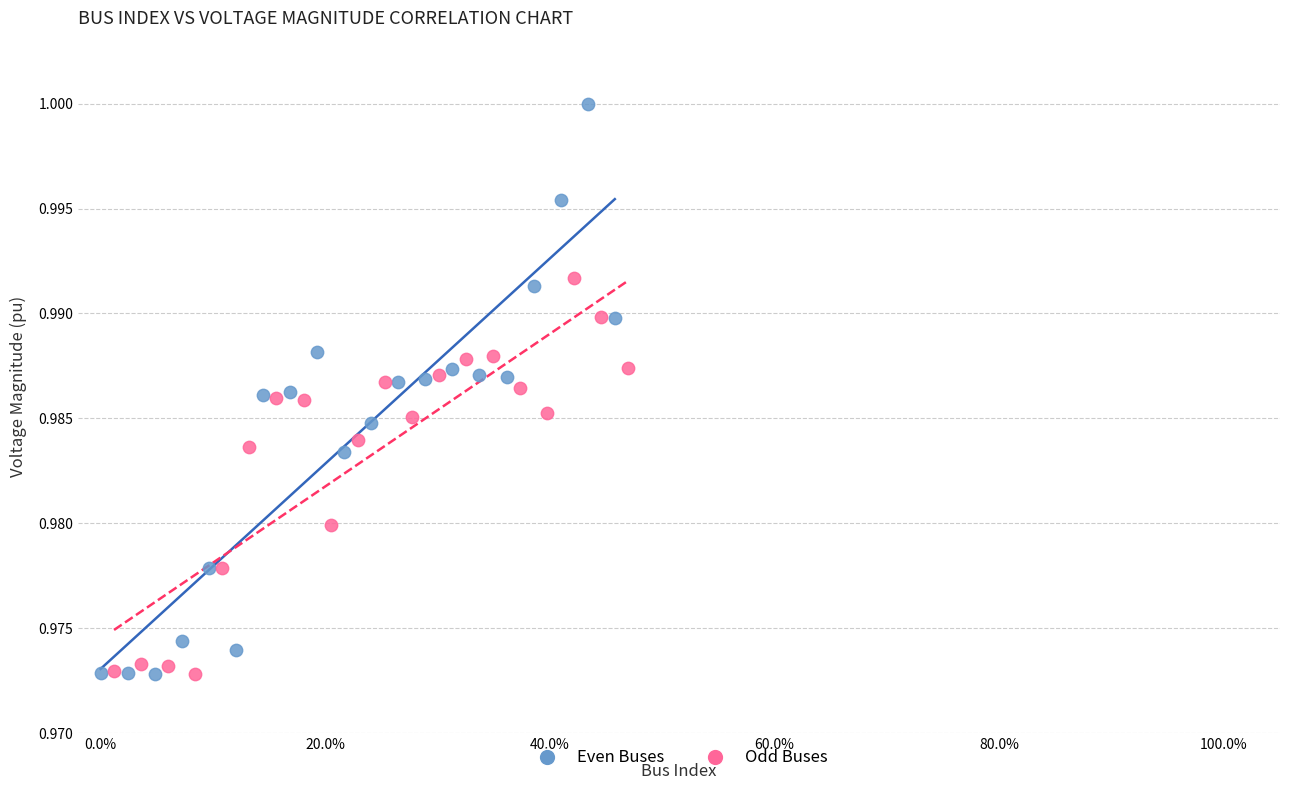

Which series reaches the maximum Y coordinate?

Even Buses